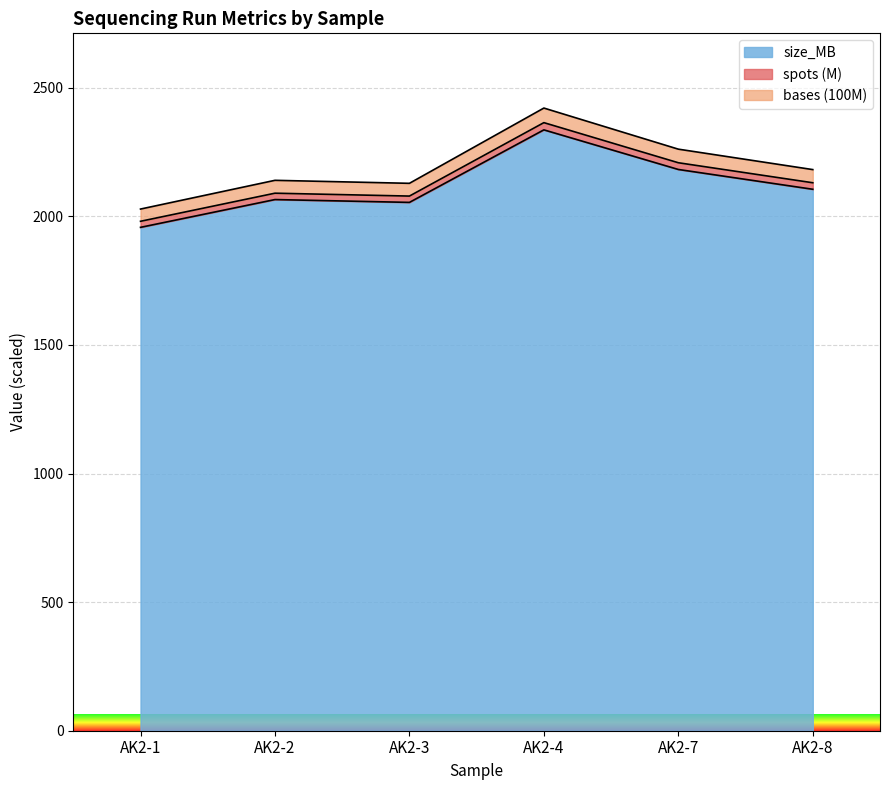

Rank the categories by bases value from highest to lowest.

AK2-4, AK2-7, AK2-8, AK2-2, AK2-3, AK2-1